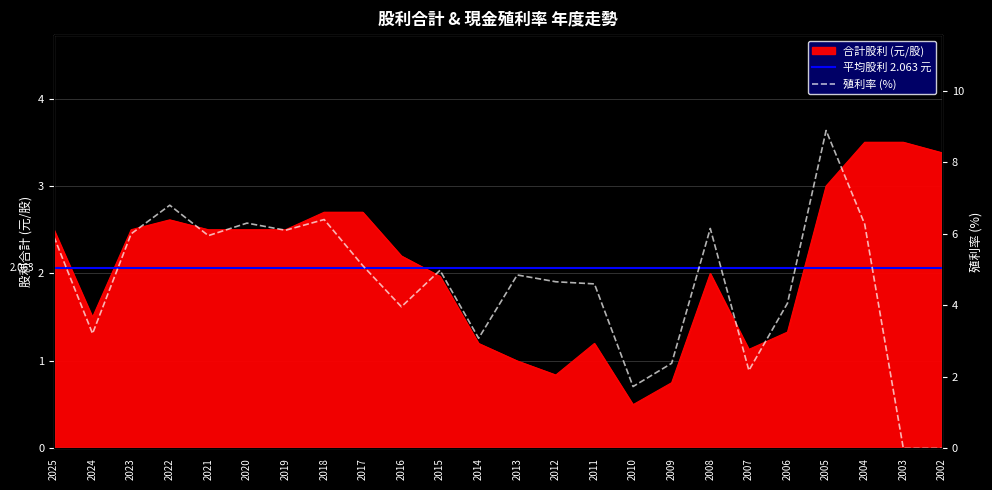

Which series changed the most between 2024 and 2018?

現金殖利率